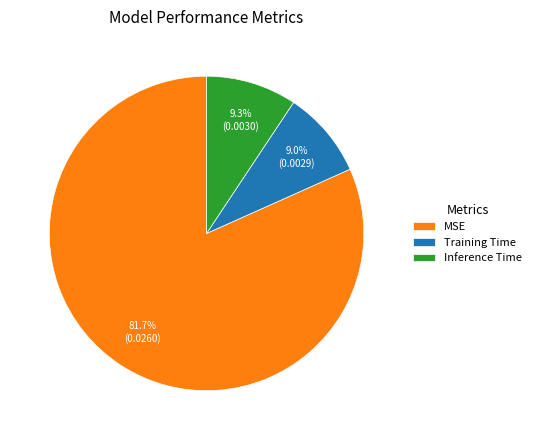

What portion of the pie excludes Training Time?

91.0%